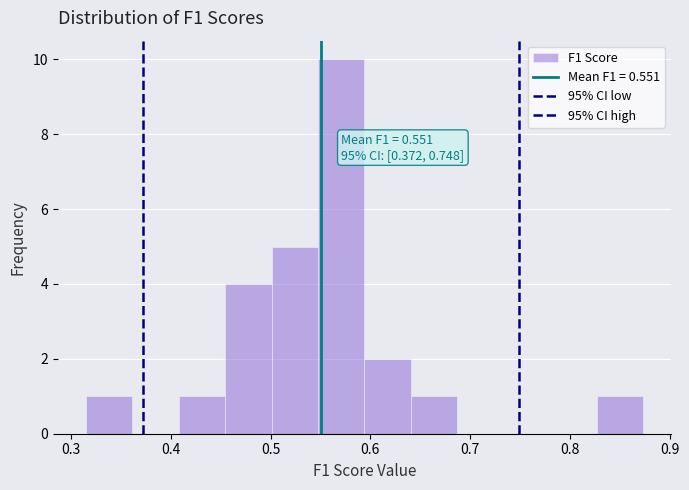

Which range on the x-axis has the tallest bar?

0.55 to 0.59